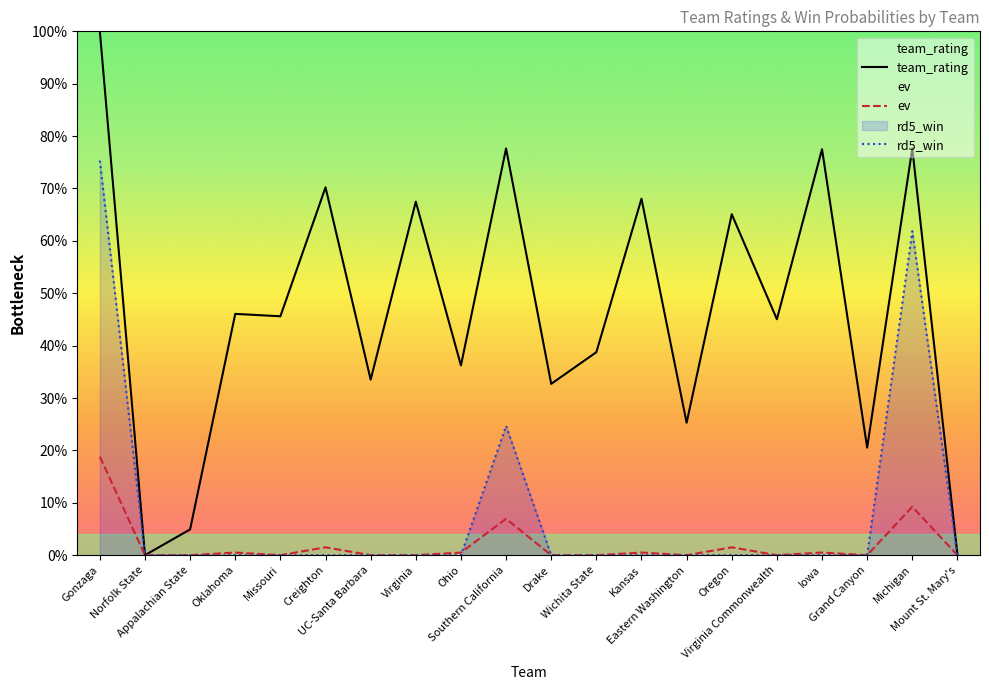

How many interior local peaks does the ev series have?

7